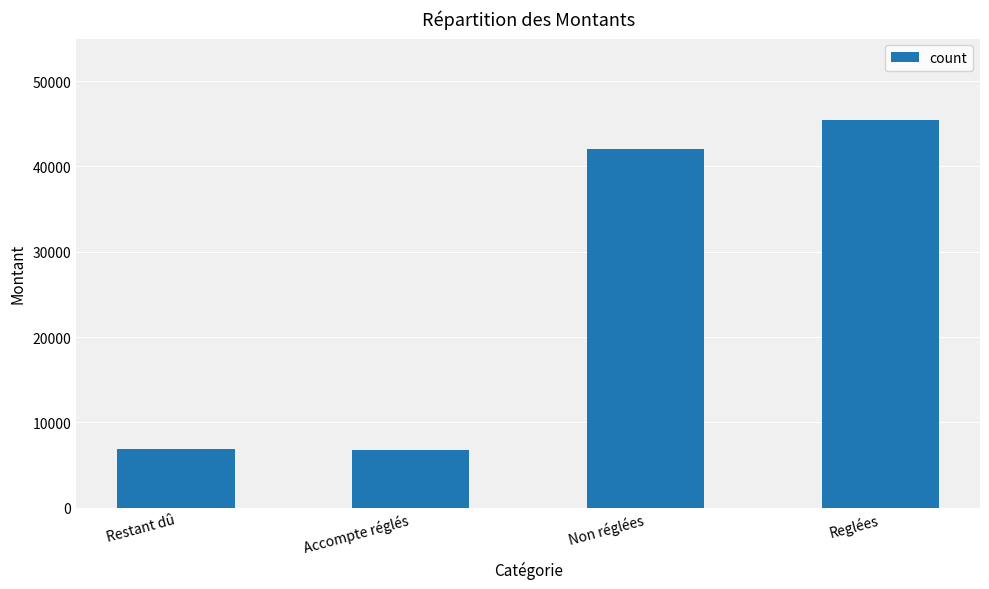

What position from the left is Restant dû?

1